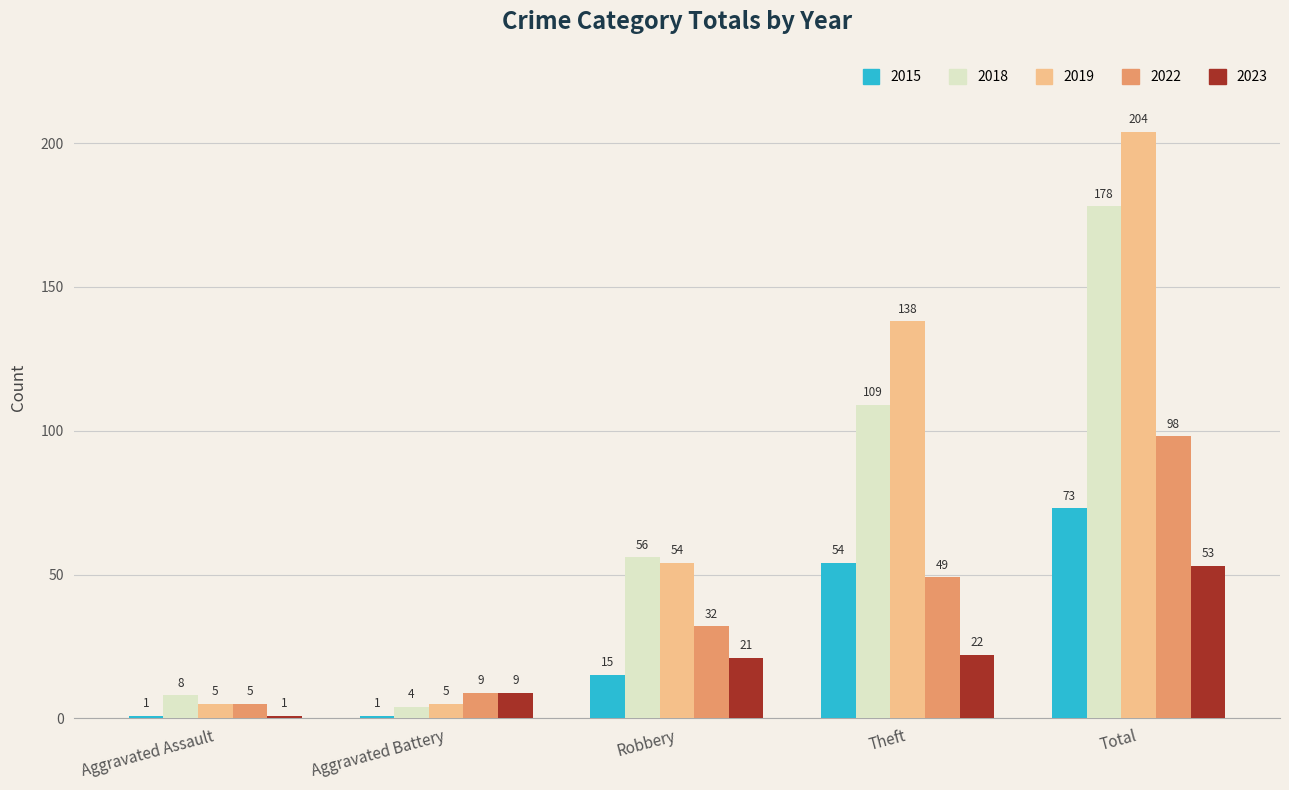

The 2019 series shows 15 at Robbery. True or false?

False